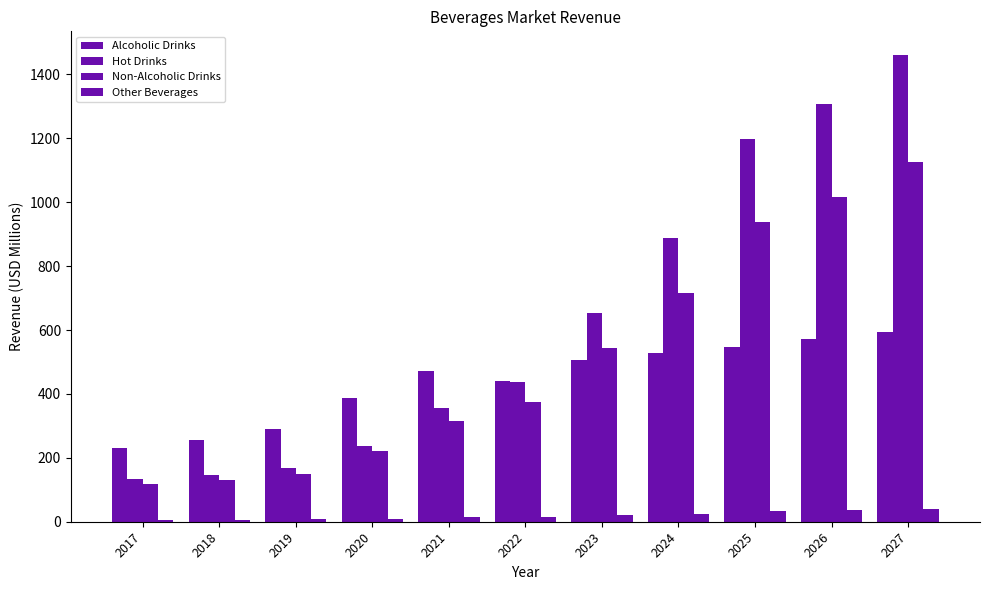

At which label does Hot Drinks first exceed 435?

2022